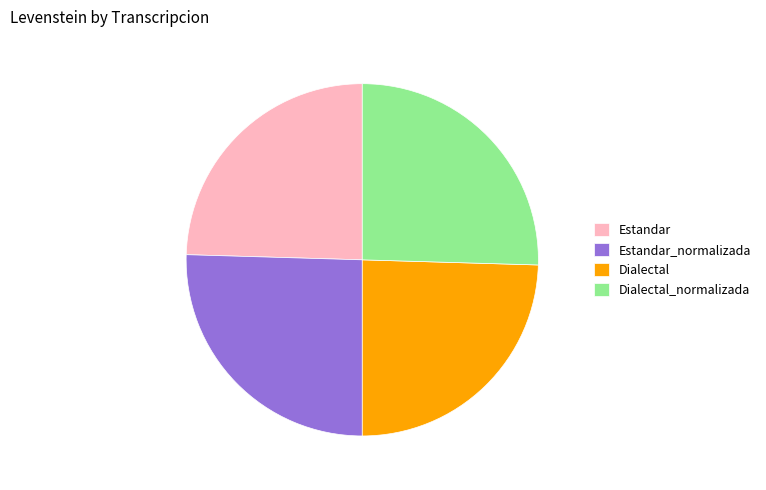

Does Dialectal_normalizada account for over 50% of the chart?

No